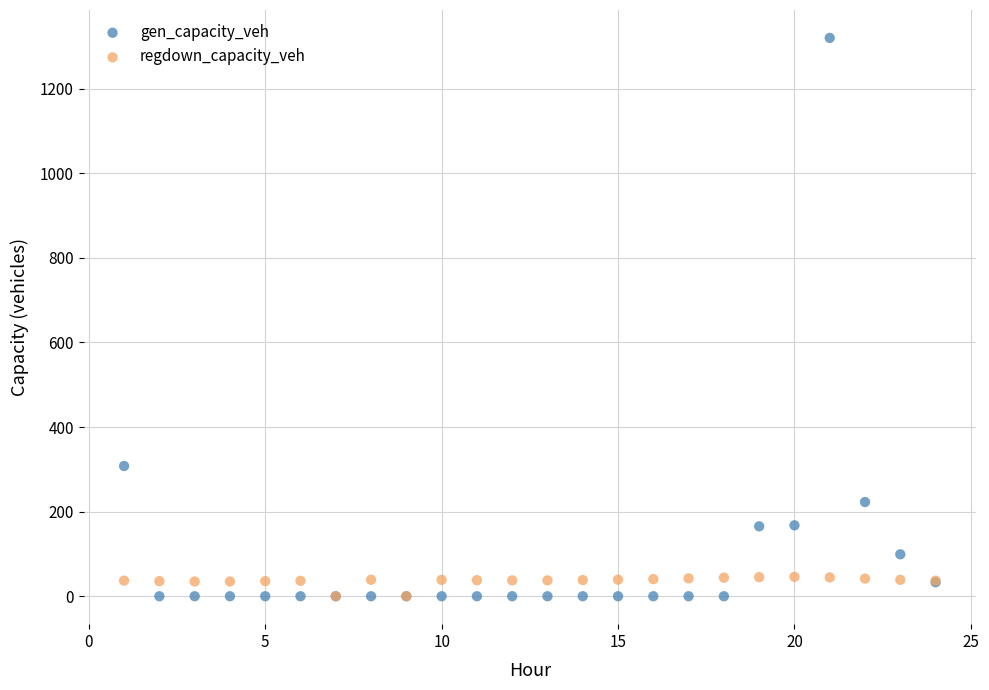

In the gen_capacity_veh series, what Y value is closest to 659?

307.9